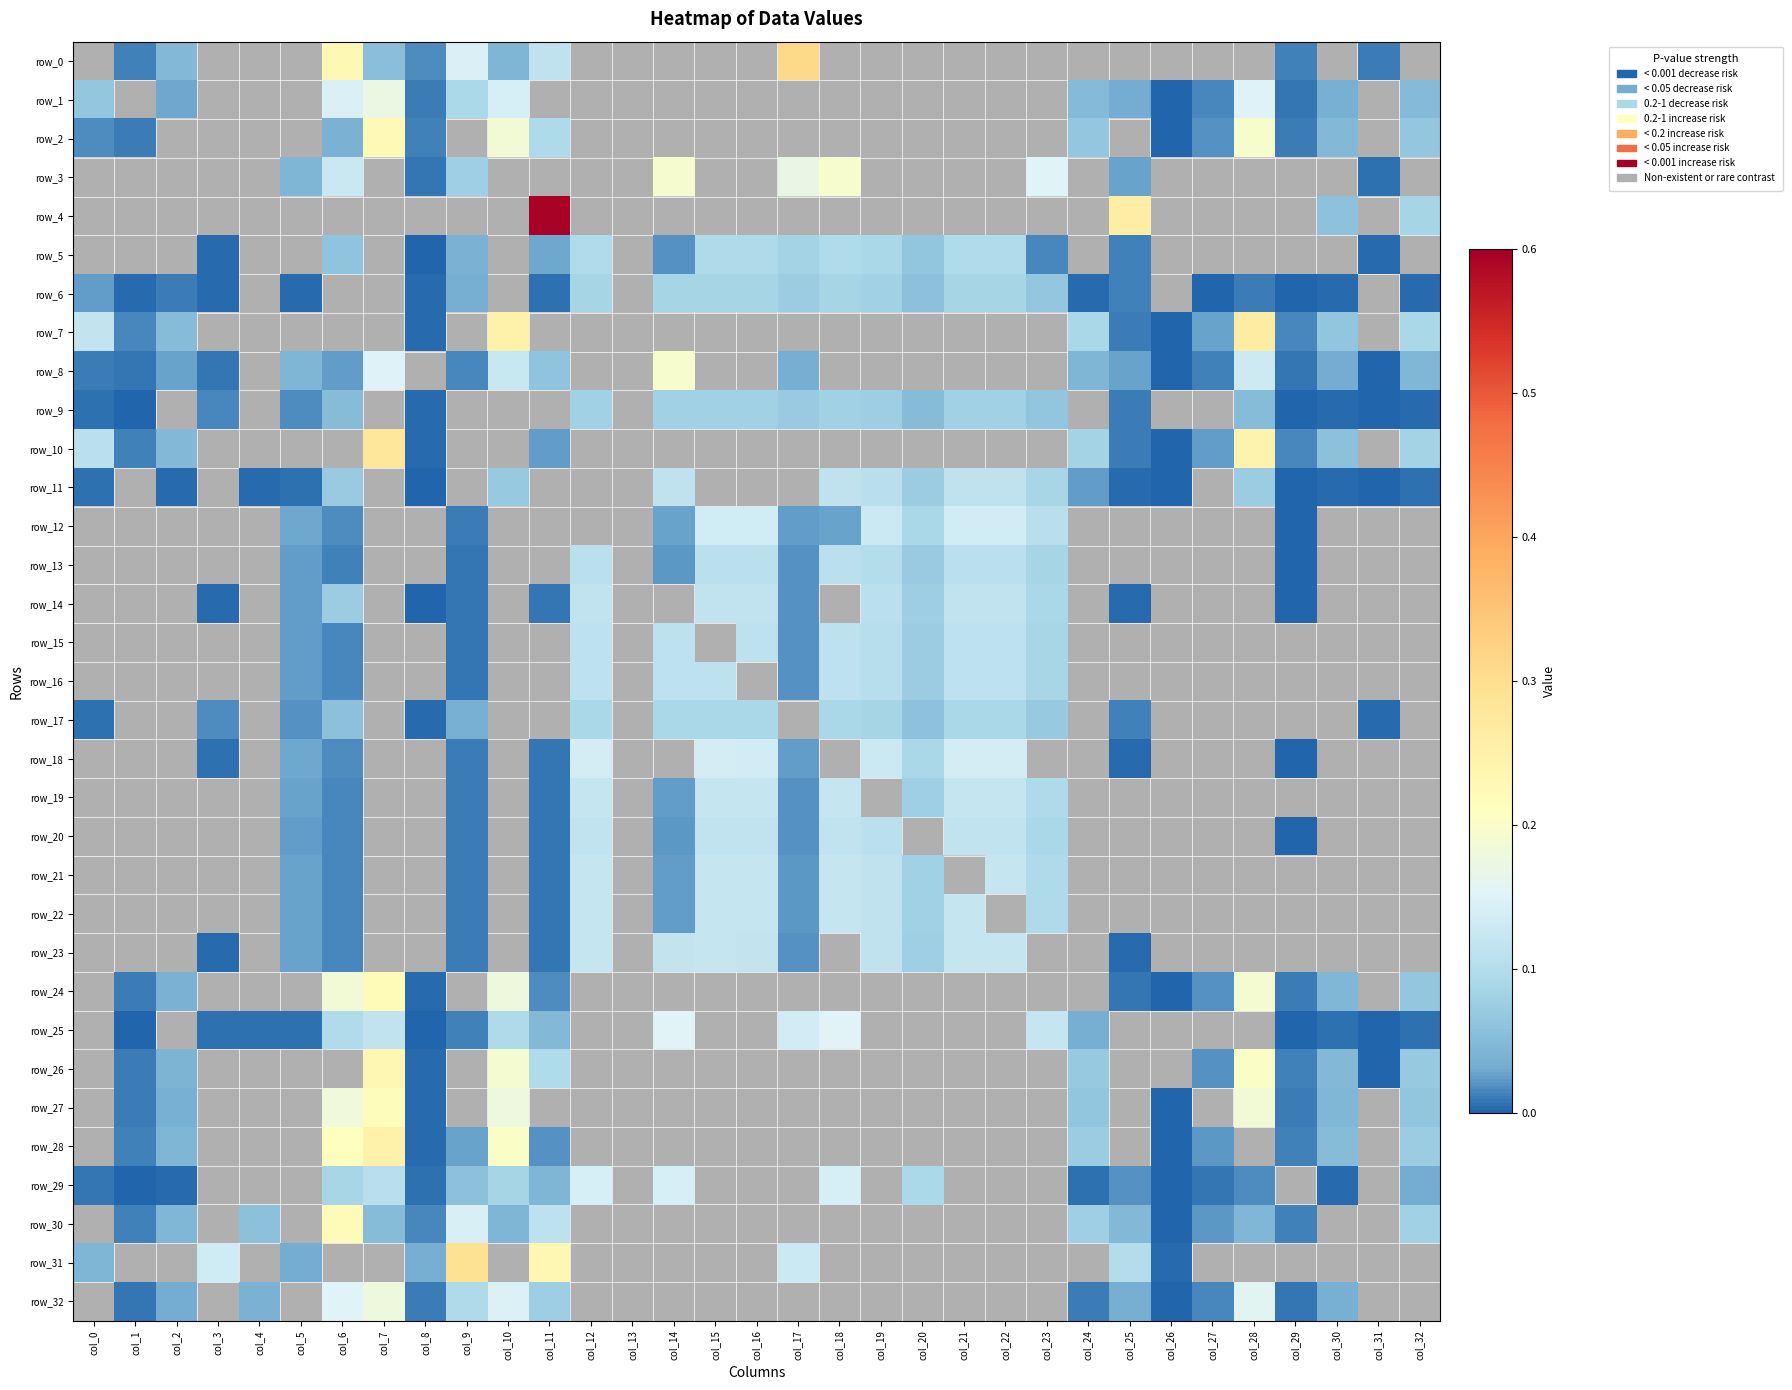

Count the number of categories in the chart.

33